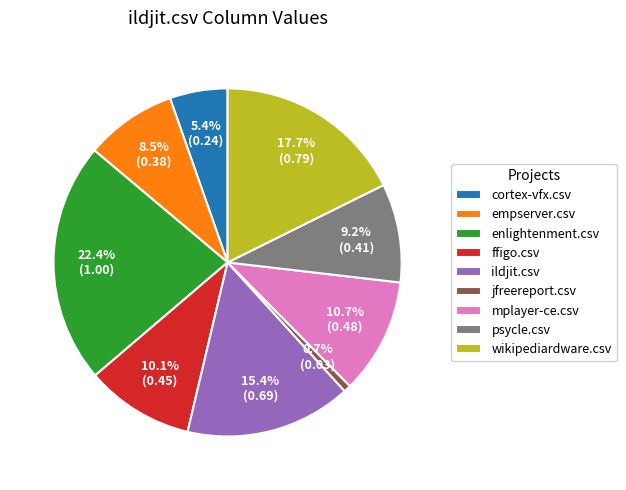

To the nearest percent, what is the average slice percentage?

11%